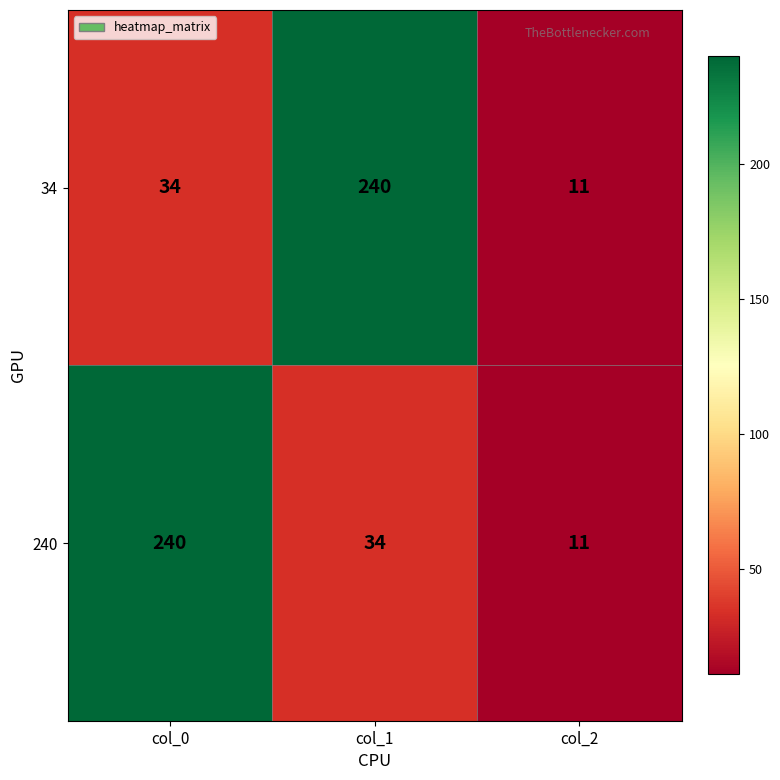

Reading right to left, what are all the values shown in this chart?

34: 11	240	34
240: 11	34	240